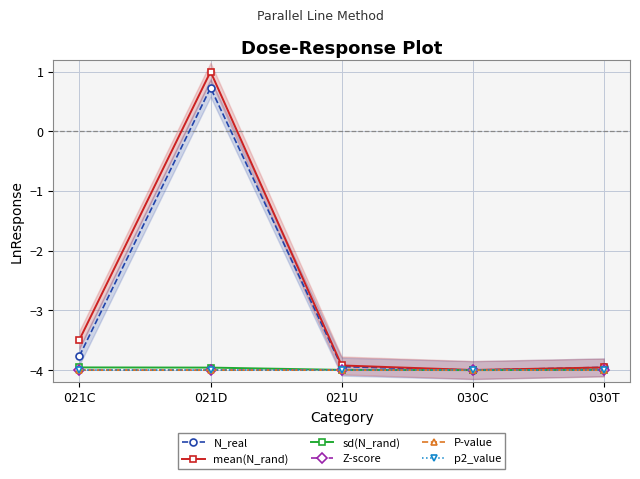

At how many categories does at least one series exceed 0?

1